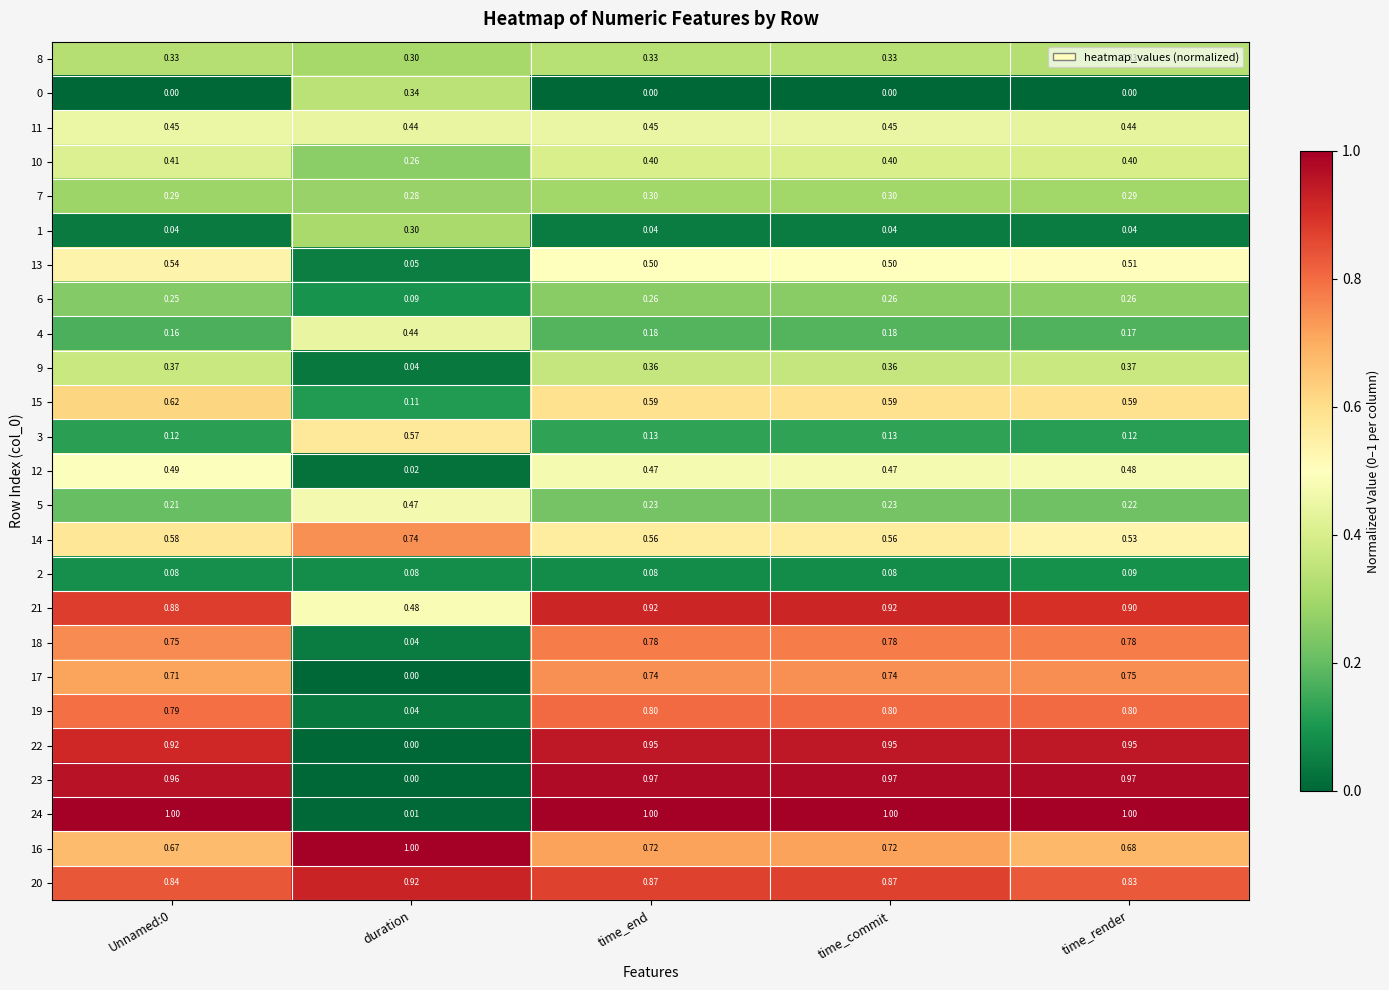

Where is 19 nearest to the value 0?

duration